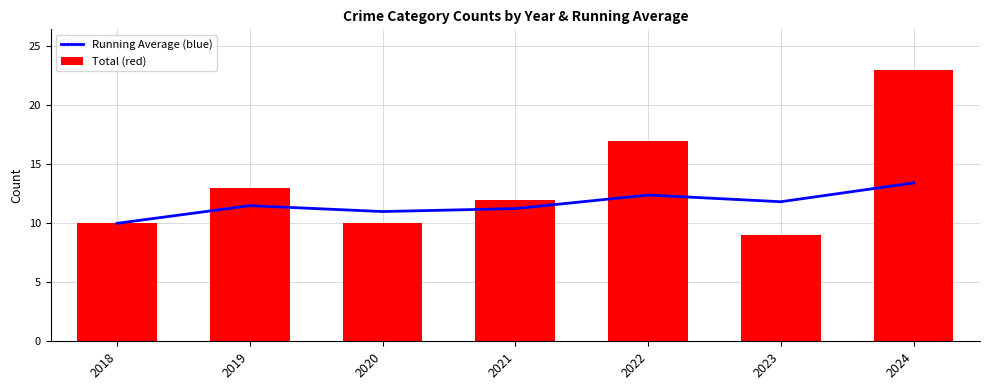

What is the minimum value shown in the chart?

9.0